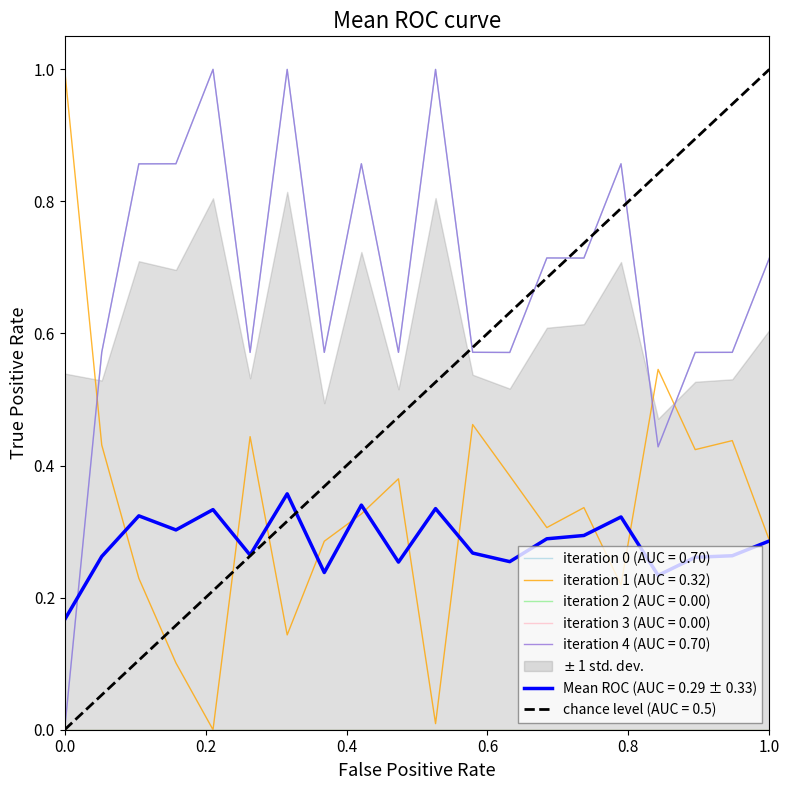

What is the maximum value for iteration 0 (AUC = 0.70)?

1.0